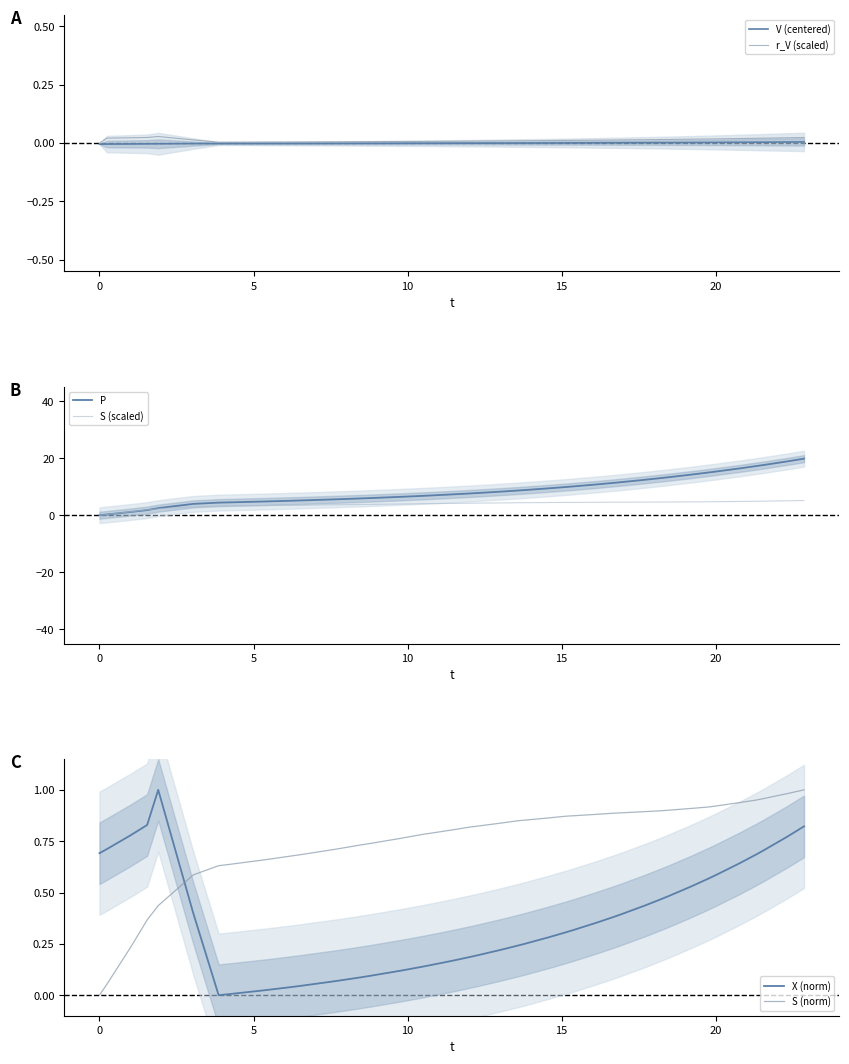

True or false: S (norm) and P intersect in this chart.

False